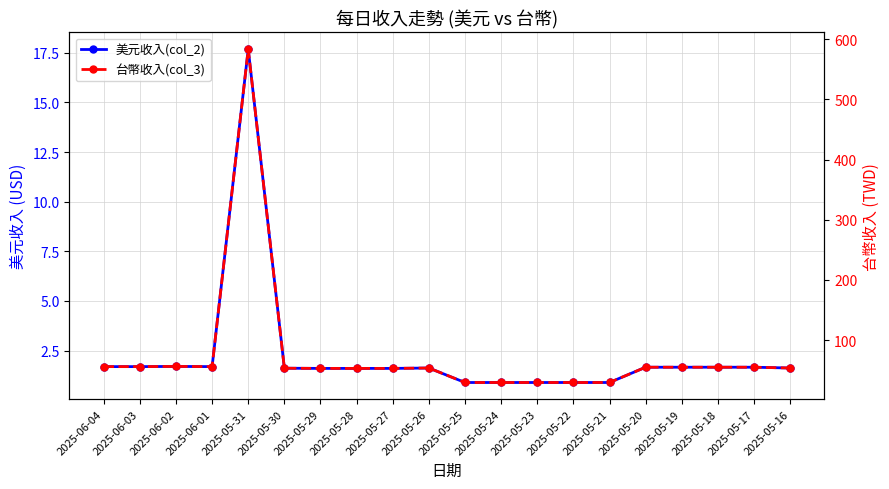

The 美元收入(col_2) series shows 1.6 at 2025-05-16. True or false?

True